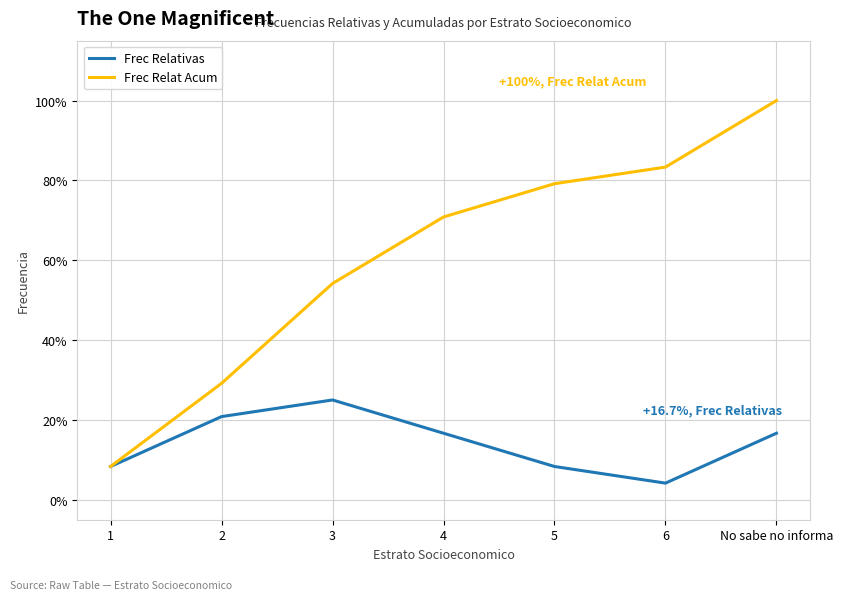

Is it true that Frec Relativas equals 0.1 at 1?

True